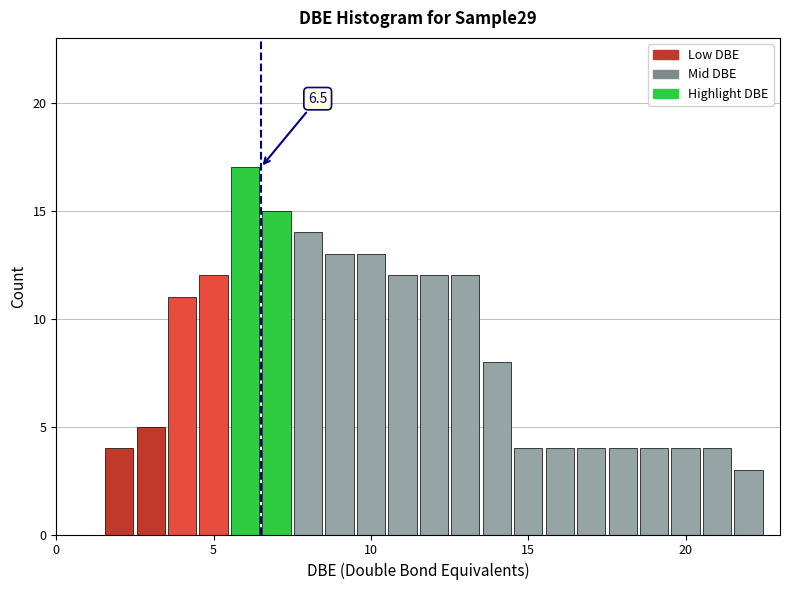

Read against the x-axis, roughly where is the centre of the tallest bar?

6.0